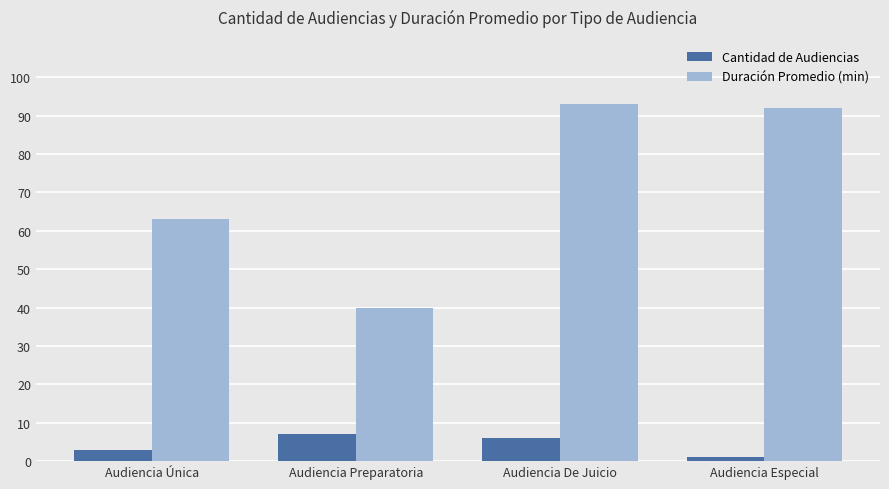

Which series has the largest range (max minus min)?

Duración Promedio (min)